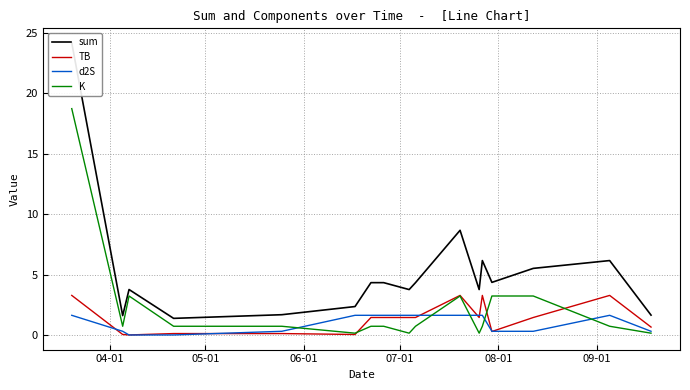

Does the chart display data point markers on the line(s)?

No